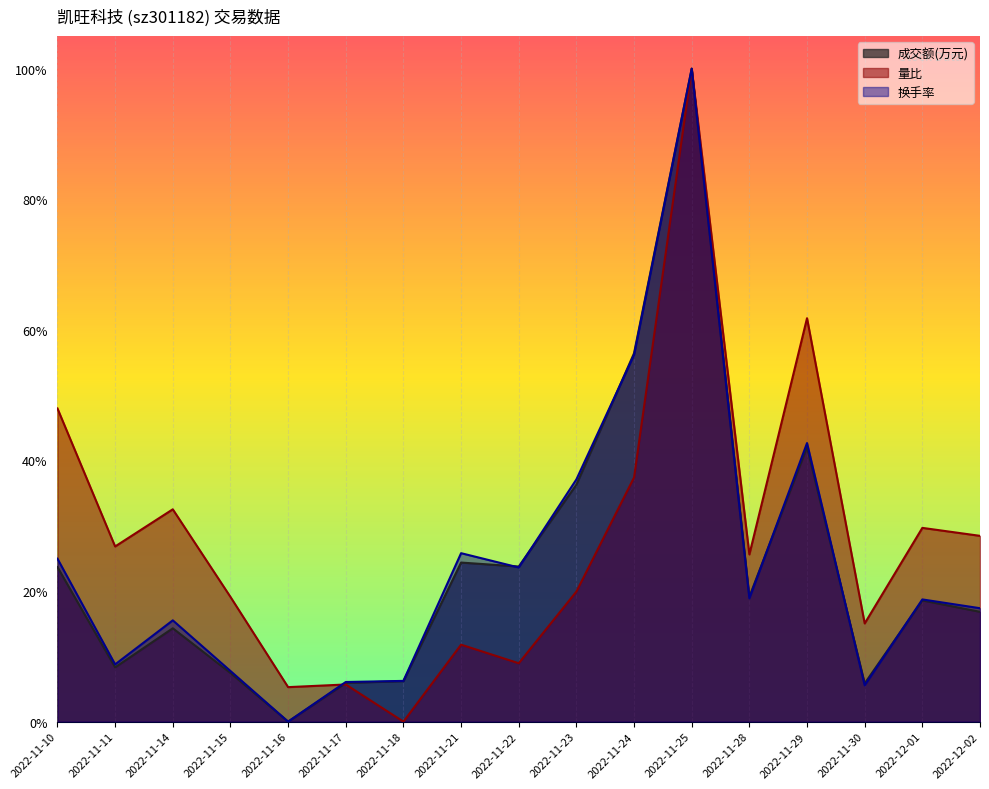

Which series has the largest total across all categories?

量比